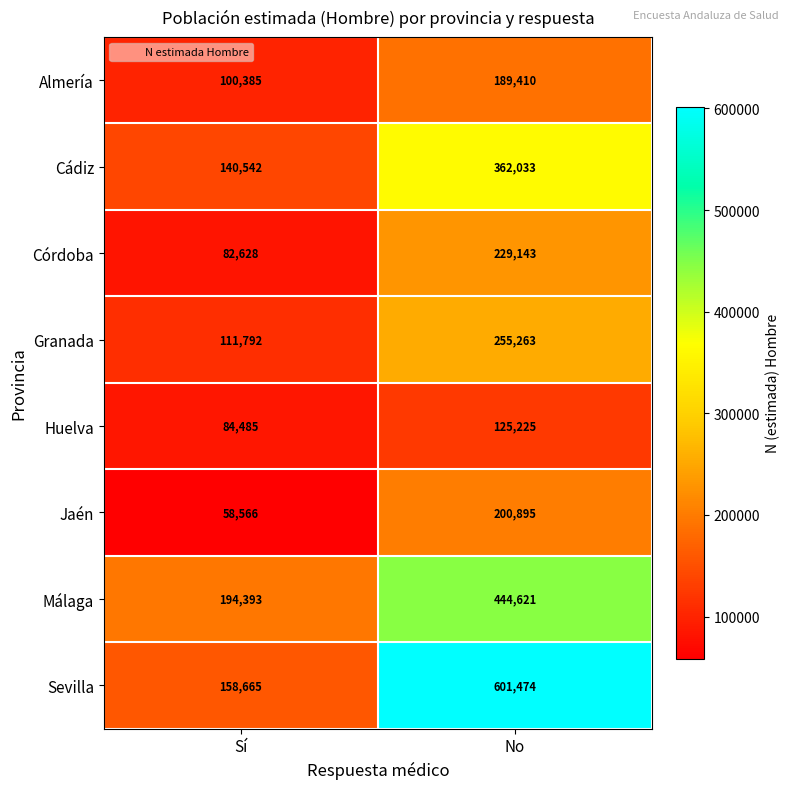

Which category has the lowest value across all series?

Sí